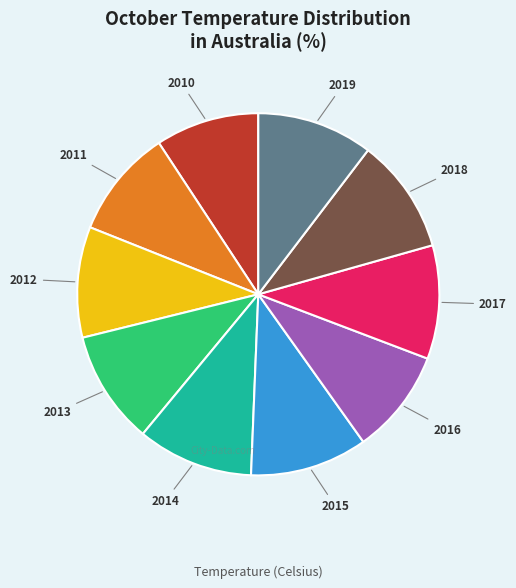

Between 2016 and 2015, which is larger?

2015